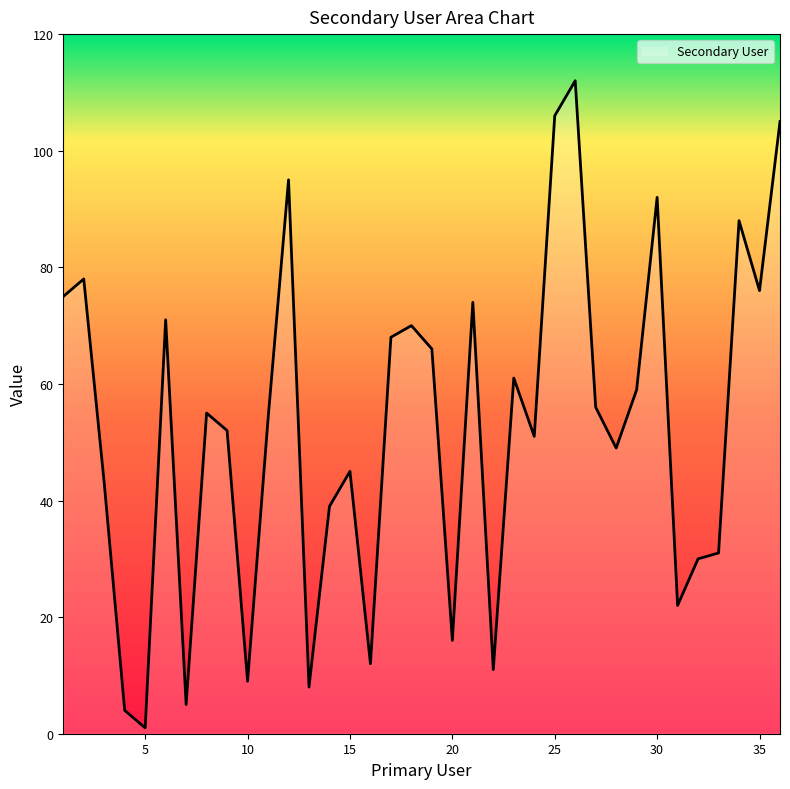

Reading right to left, transcribe all the data shown in this chart.

105	76	88	31	30	22	92	59	49	56	112	106	51	61	11	74	16	66	70	68	12	45	39	8	95	54	9	52	55	5	71	1	4	43	78	75